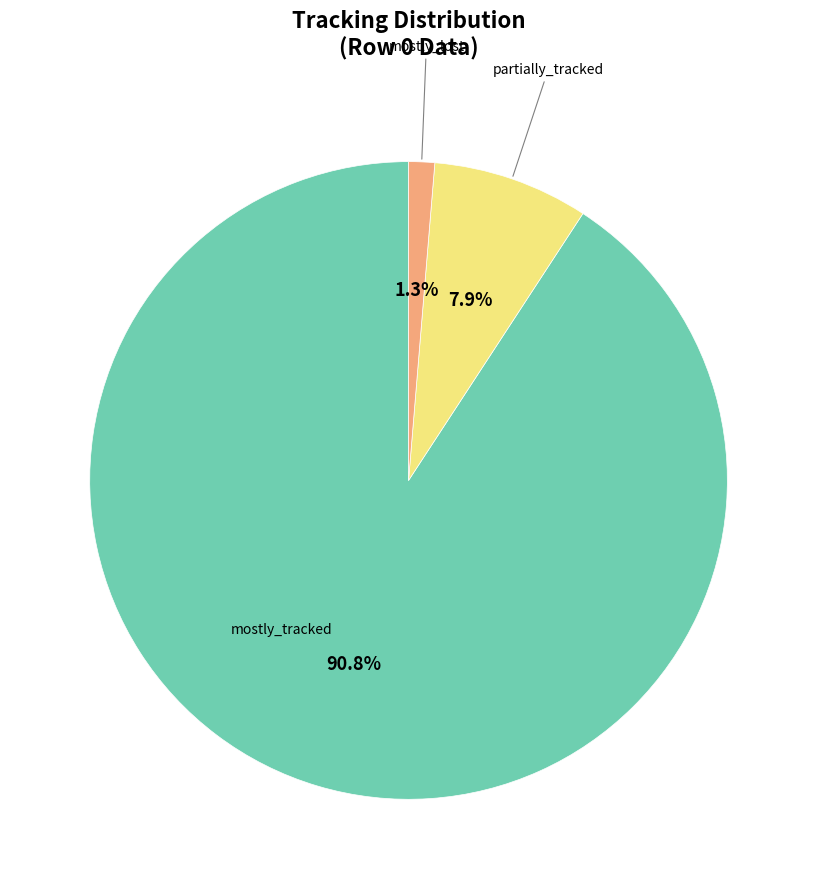

Rank the categories by value from lowest to highest.

mostly_lost, partially_tracked, mostly_tracked